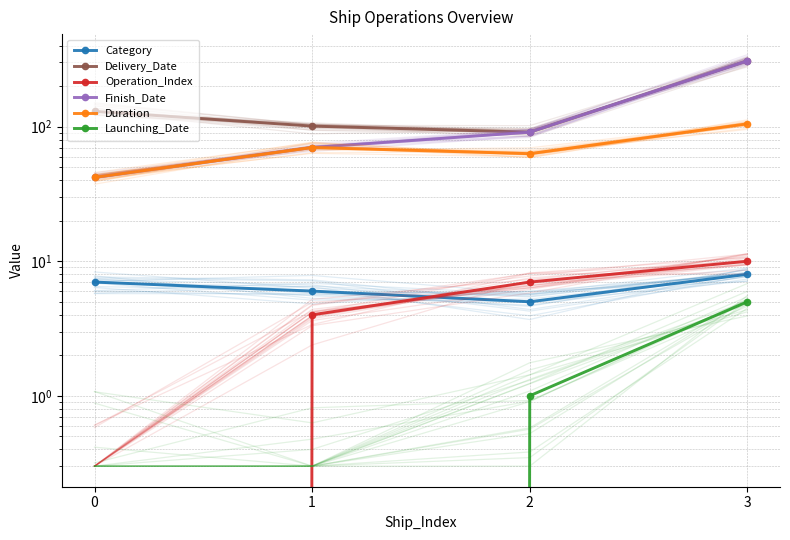

True or false: Category and Delivery_Date intersect in this chart.

False